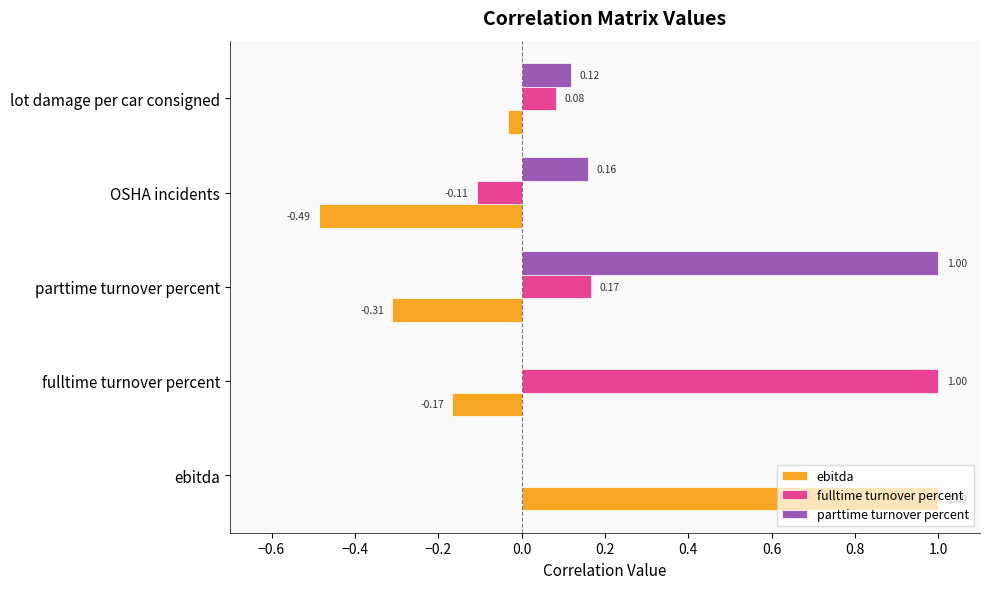

Is the value of fulltime turnover percent at OSHA incidents greater than the value of ebitda at fulltime turnover percent?

Yes